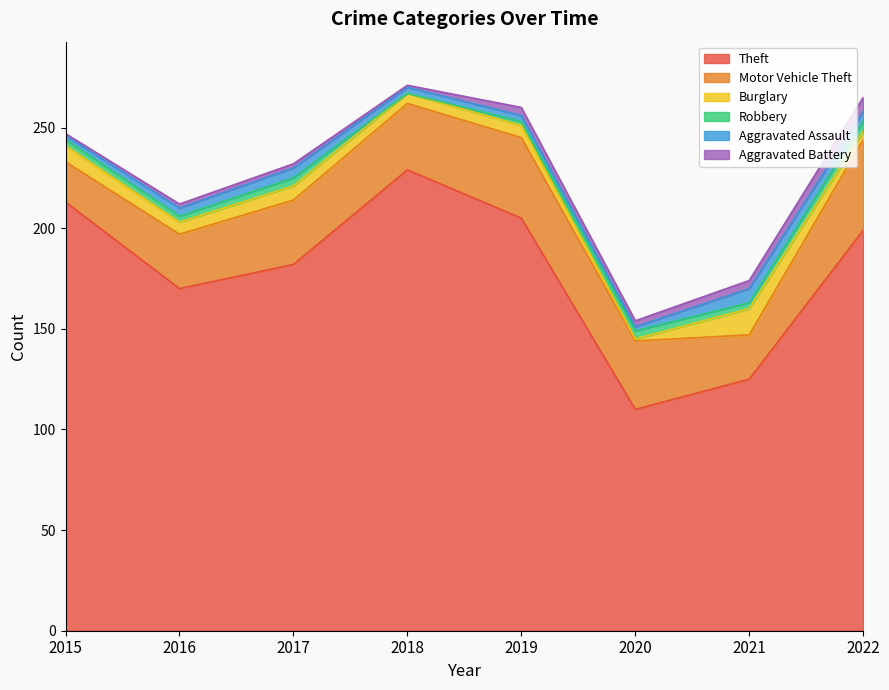

What is the total value across all series at 2020?

154